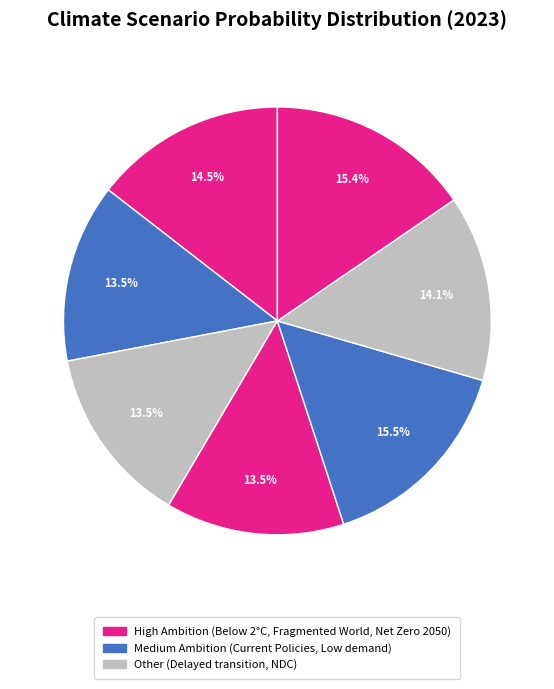

Count the number of slices in the pie.

7